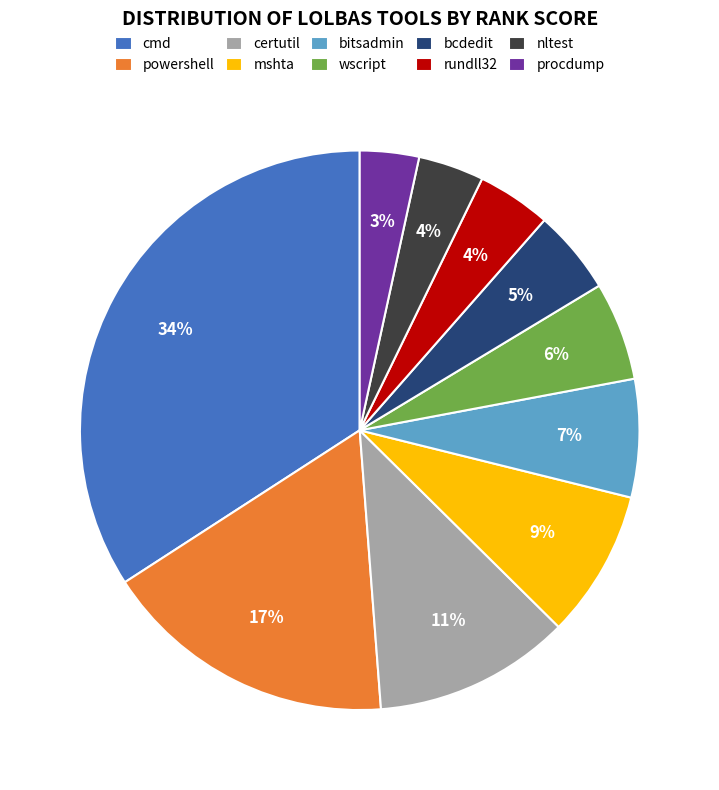

Which slice is the largest?

cmd